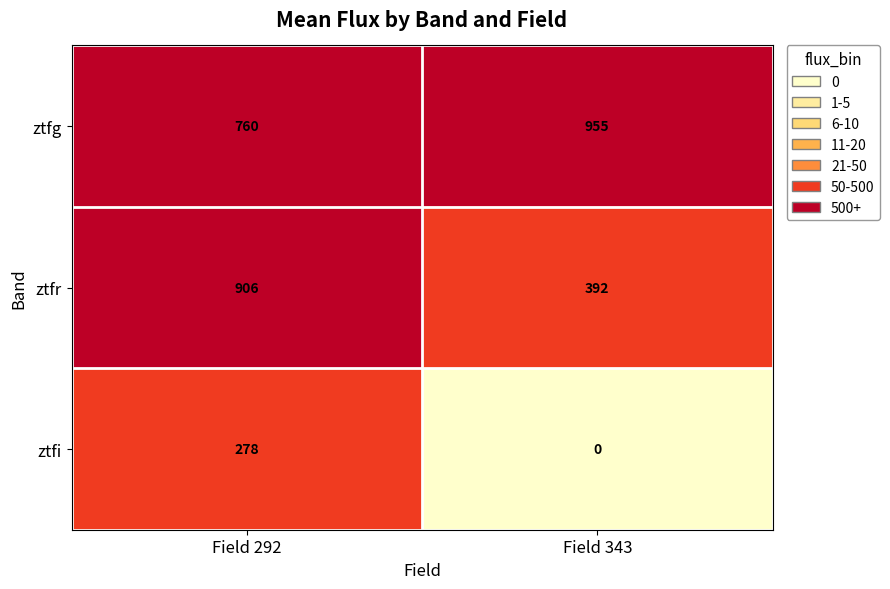

What is the difference between the highest and lowest values at Field 343?

955